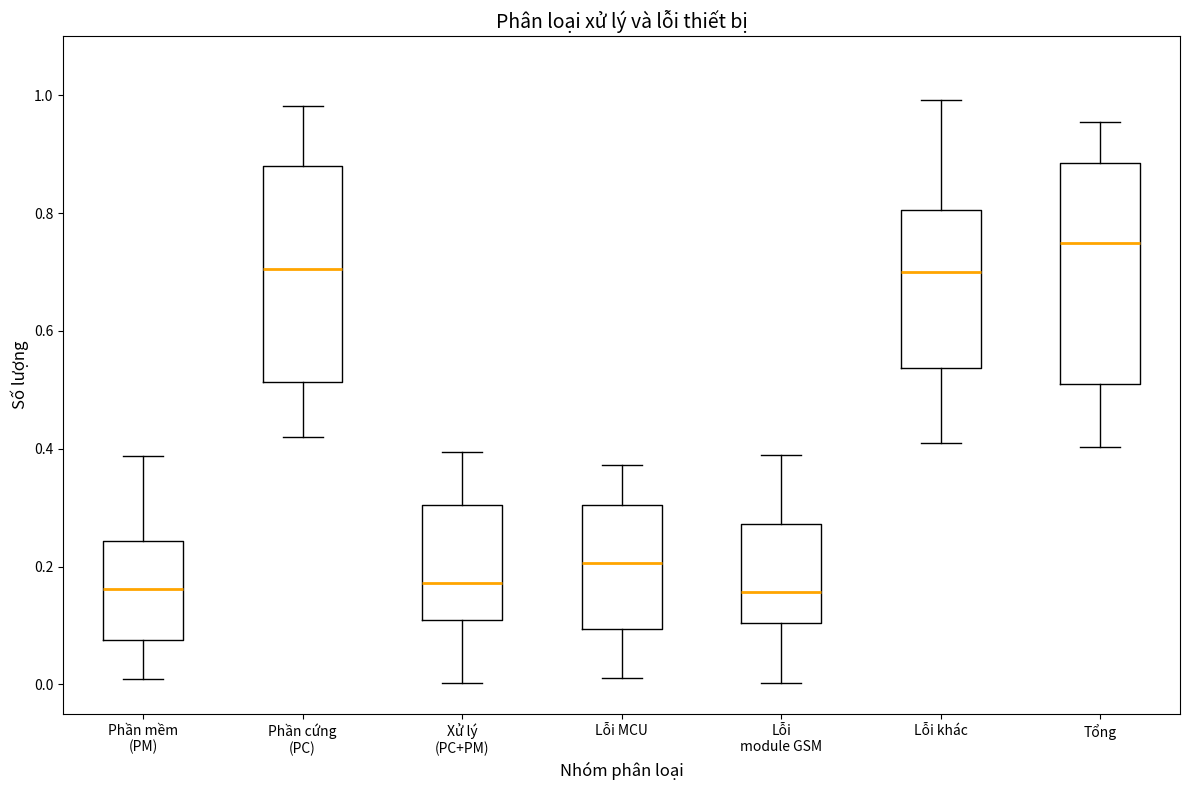

Which box's median line is the highest?

Tổng